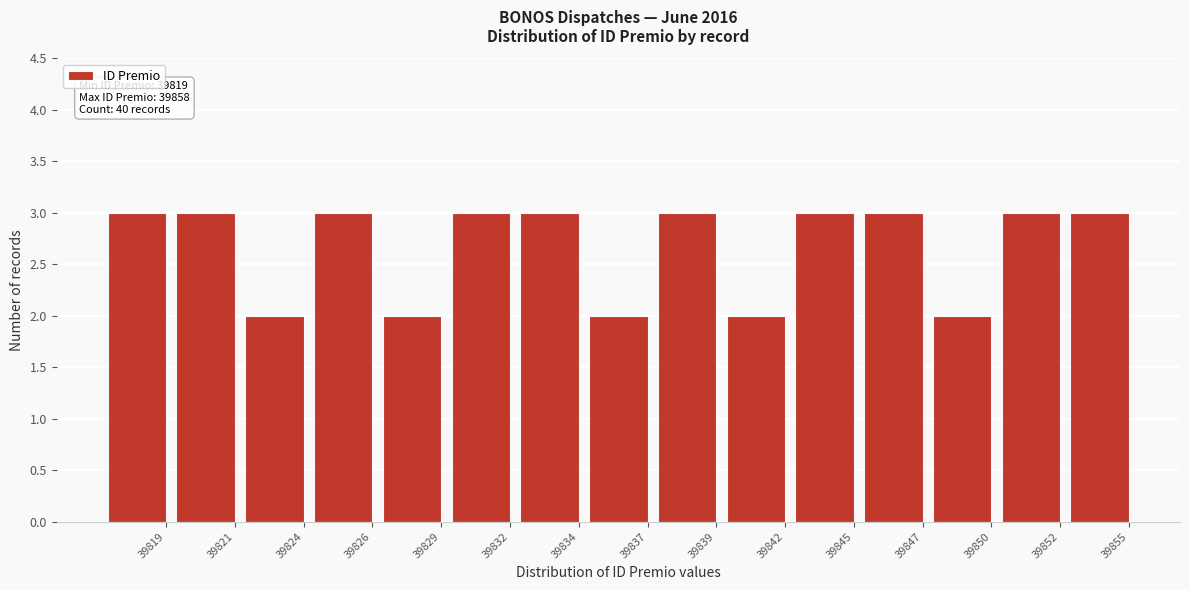

Reading right to left, transcribe all the data shown in this chart.

3	3	2	3	3	2	3	2	3	3	2	3	2	3	3